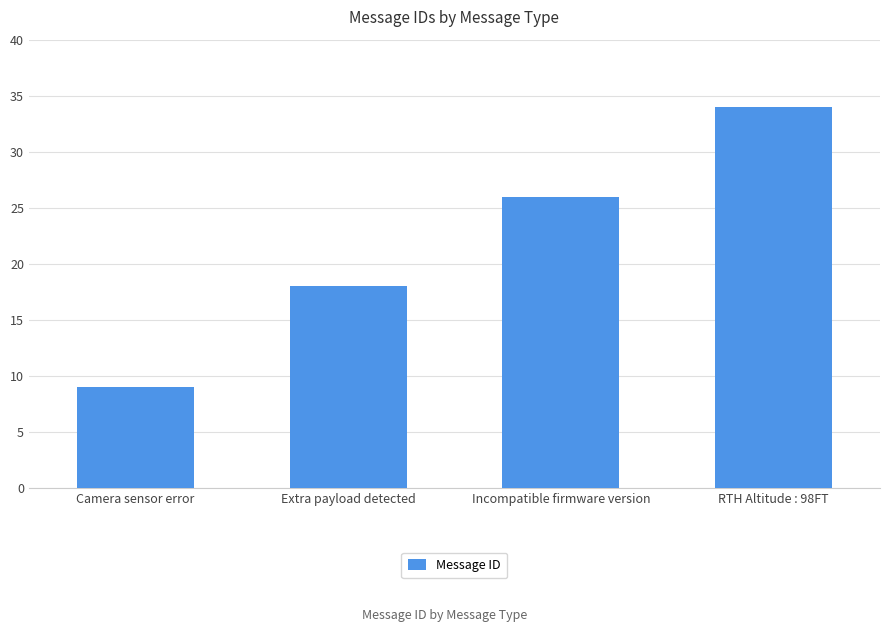

Between Incompatible firmware version and RTH Altitude : 98FT, which is larger?

RTH Altitude : 98FT